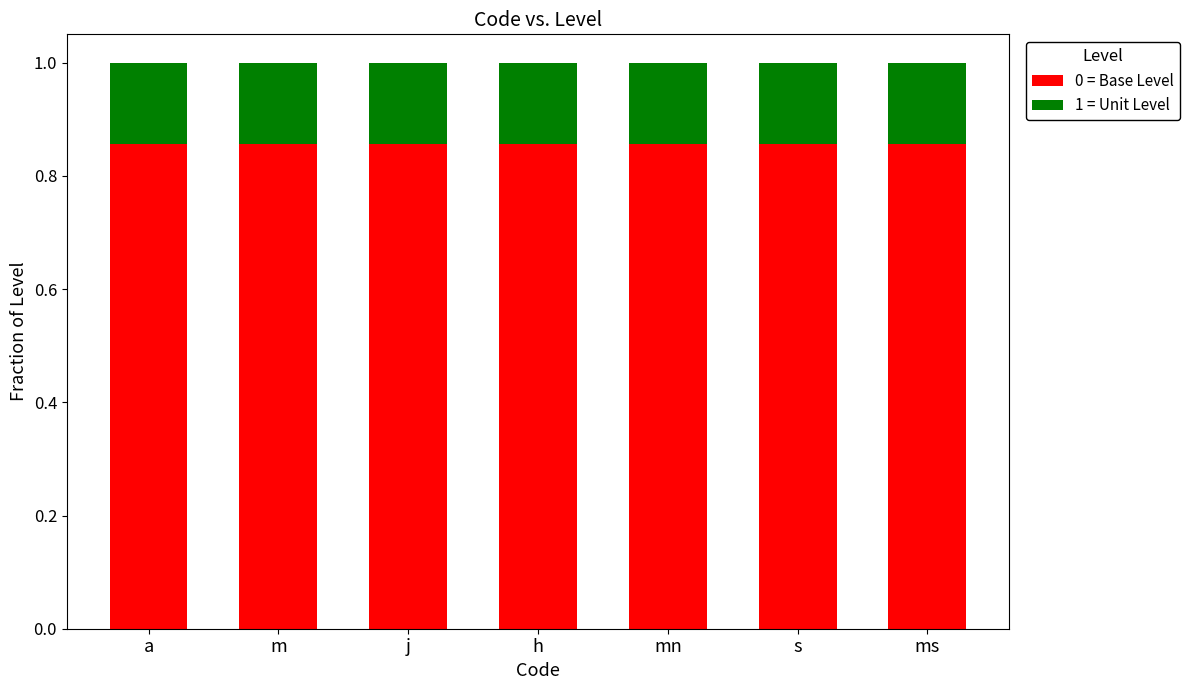

What is the total value across all series at s?

1.0